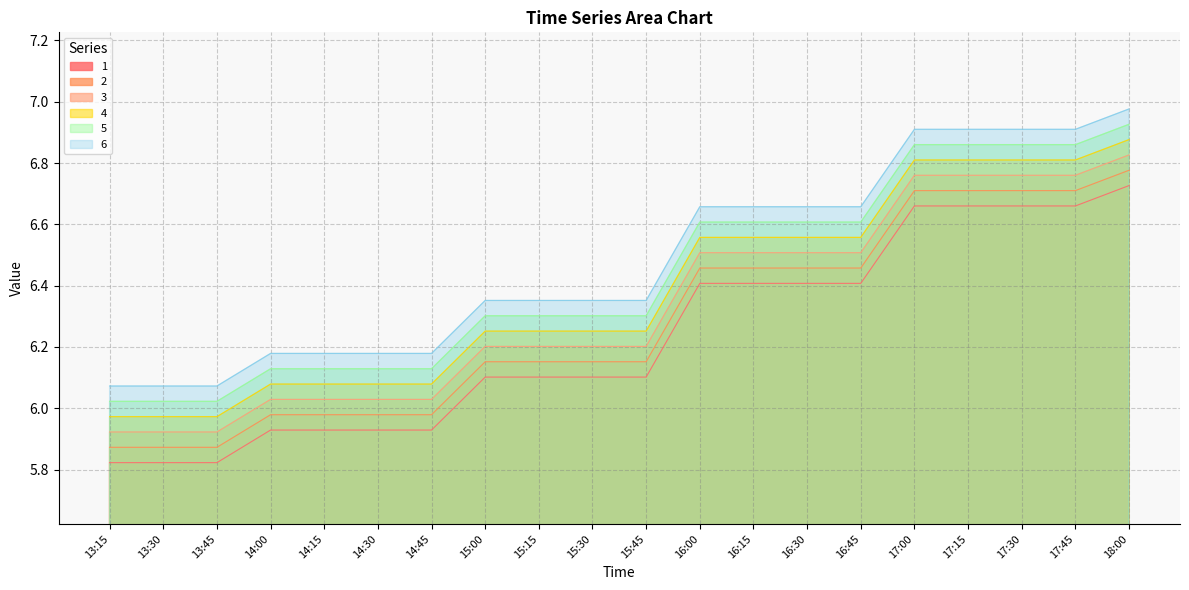

What is the label of the 9th point from the right?

16:00